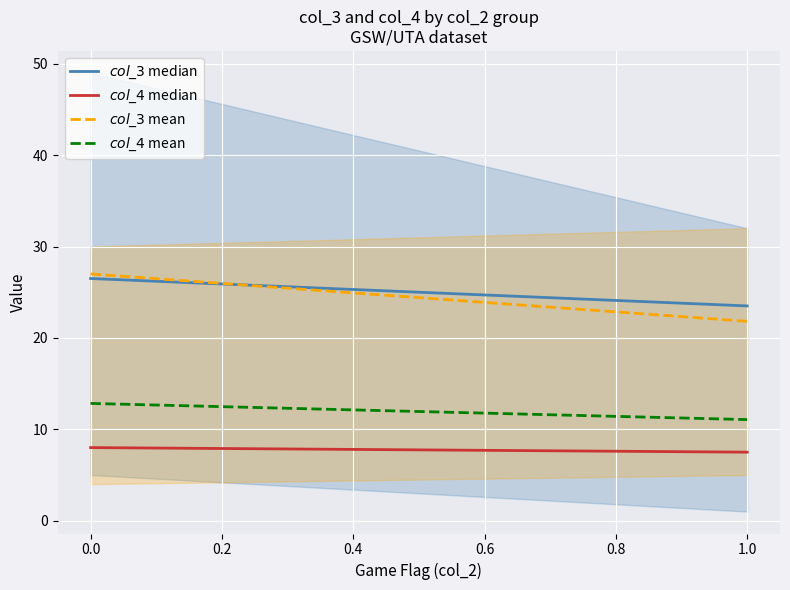

What are all the series names shown in the legend?

$col\_3$ median, $col\_4$ median, $col\_3$ mean, $col\_4$ mean